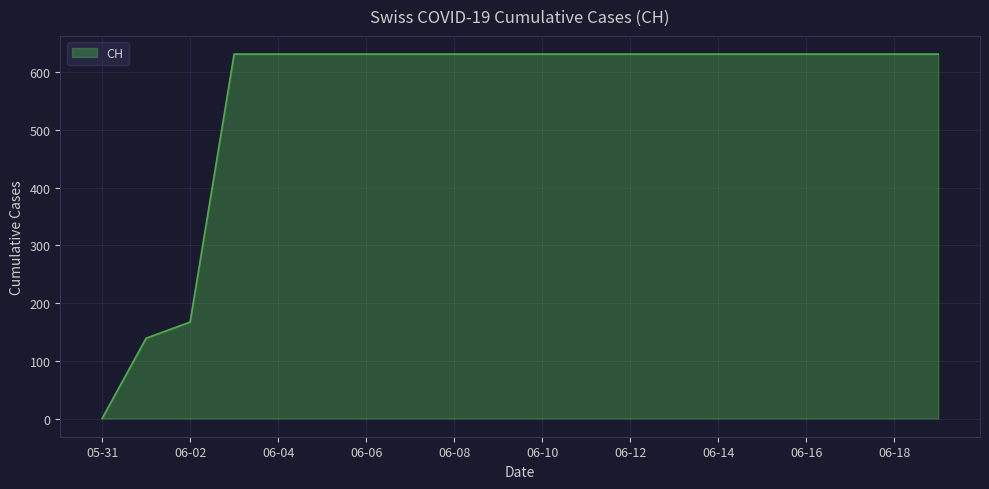

What is the difference between the maximum and minimum values?

631